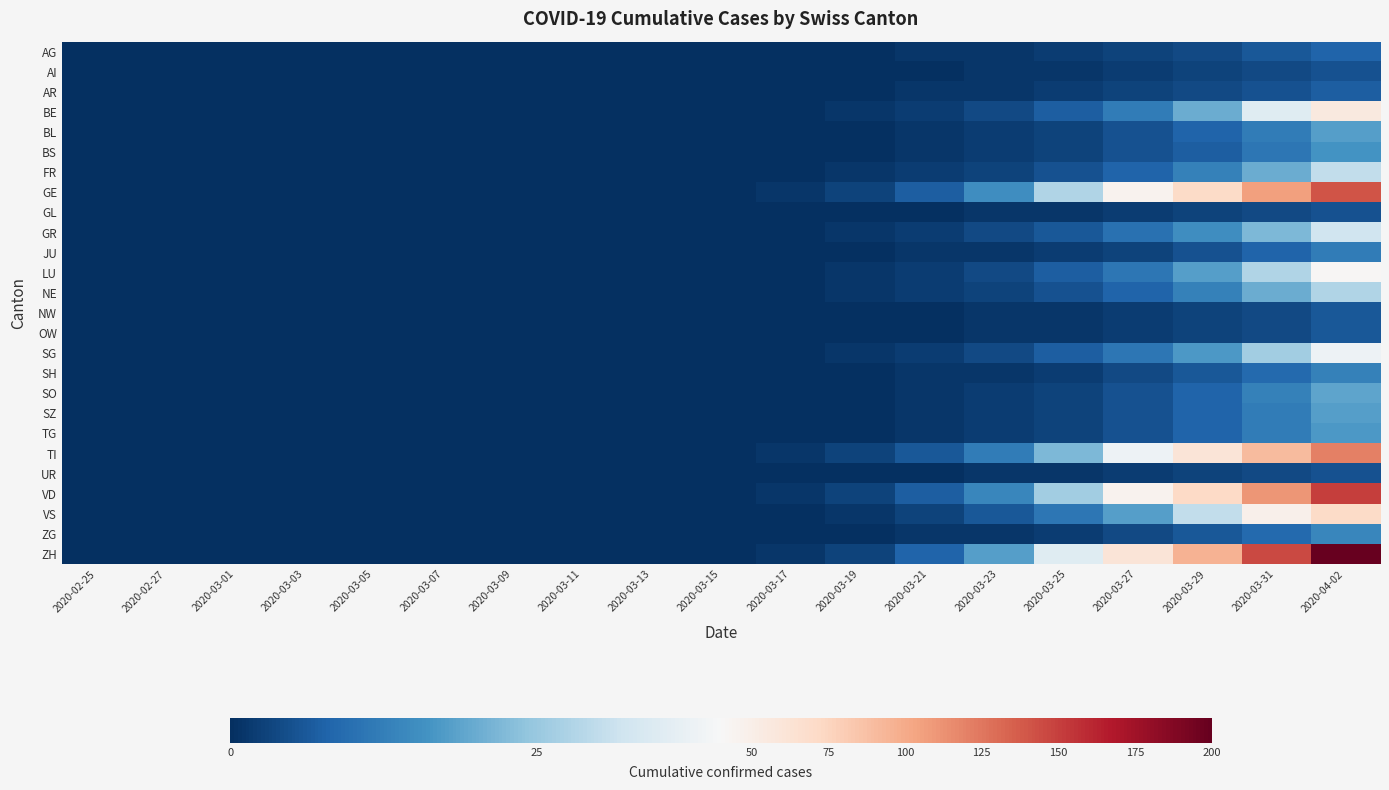

Which series has the largest total across all categories?

ZH